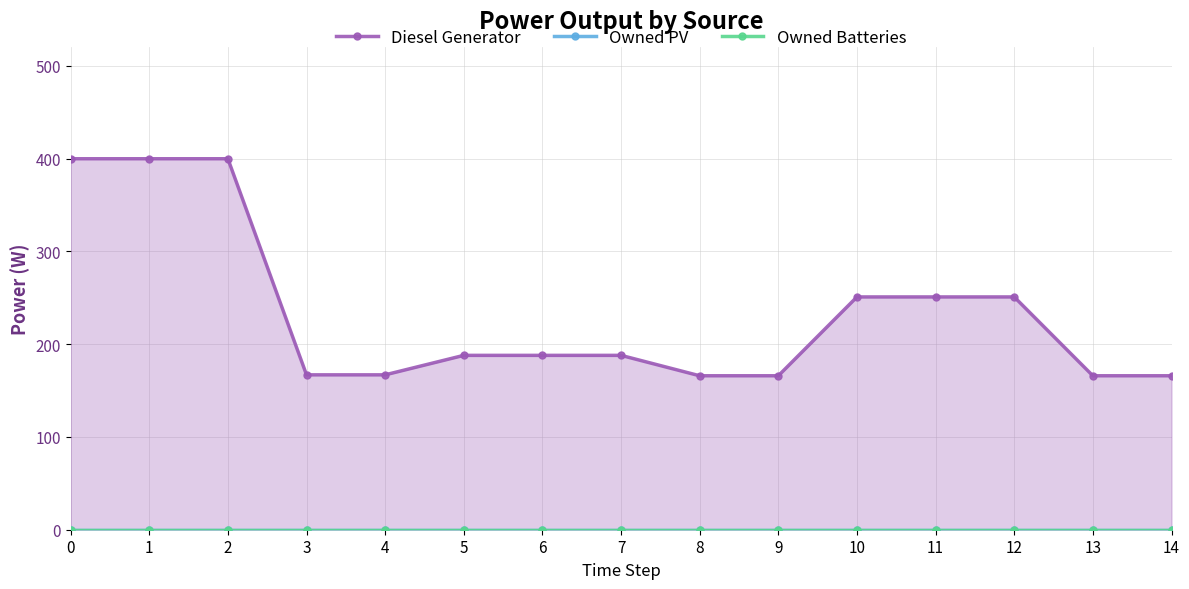

True or false: Owned Batteries and Diesel Generator intersect in this chart.

False